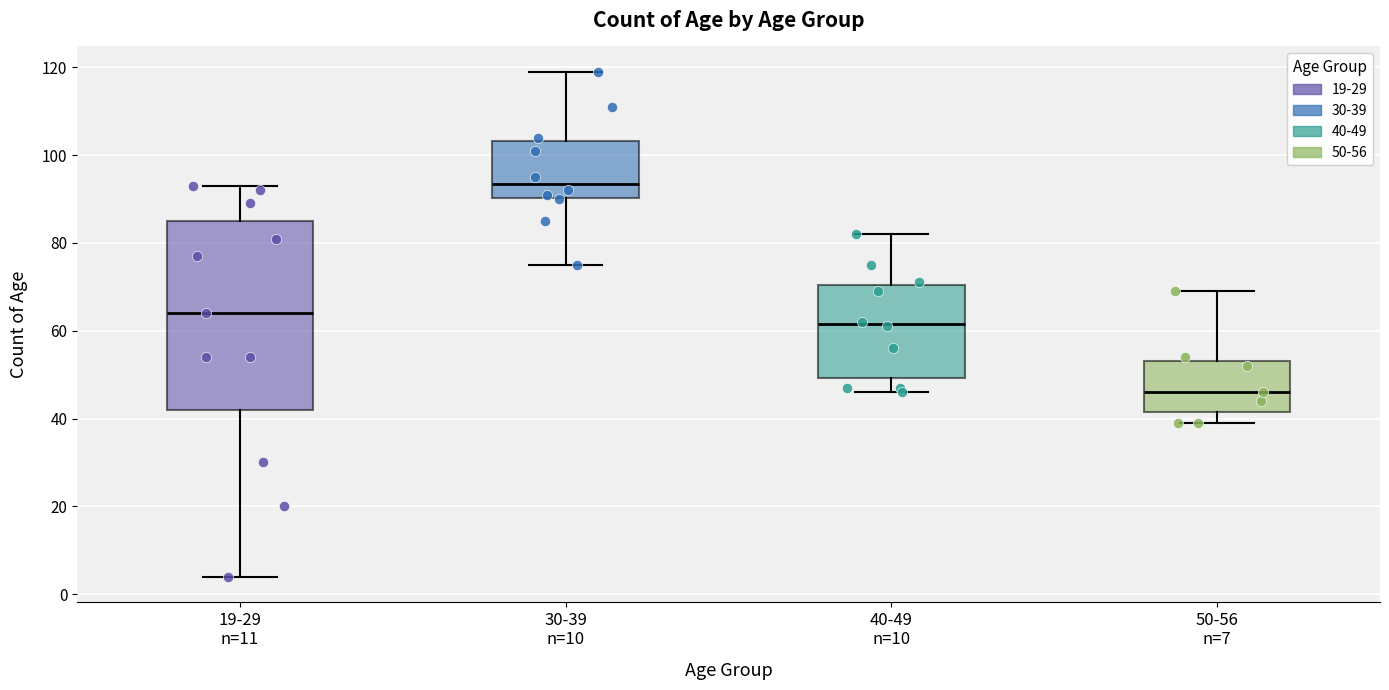

Which box has the highest median line?

30-39 n=10